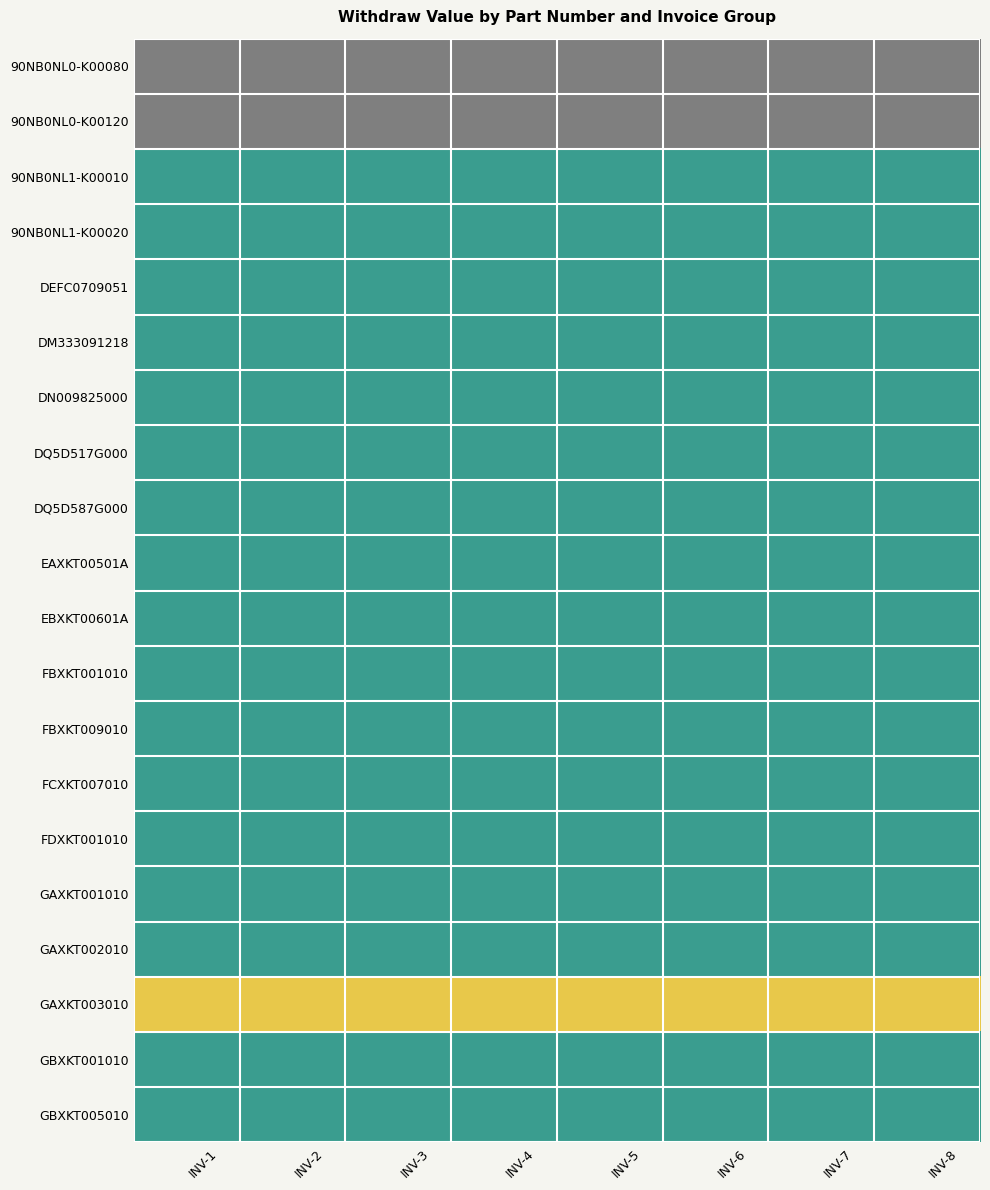

What is the difference between the highest and lowest values at INV-6?

2800